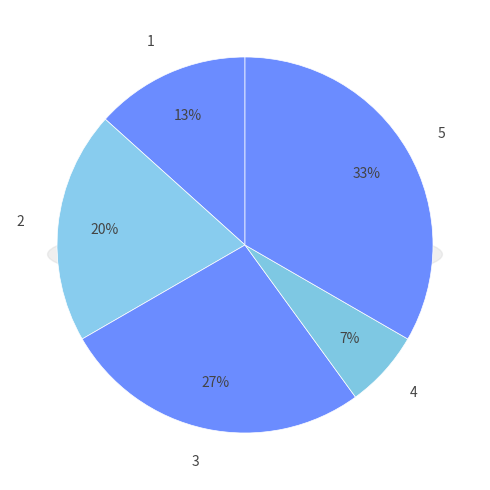

Do 4 and 1 together represent more than half of the pie?

No